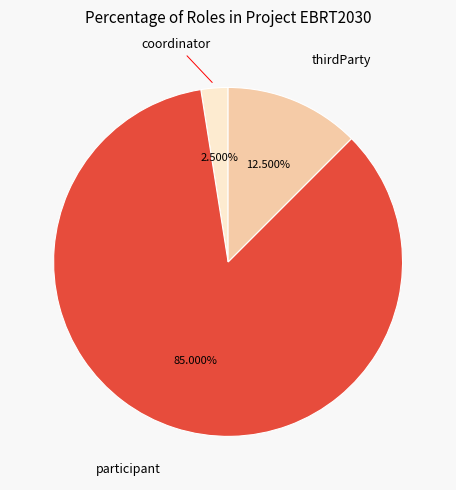

Do participant and coordinator together represent more than half of the pie?

Yes